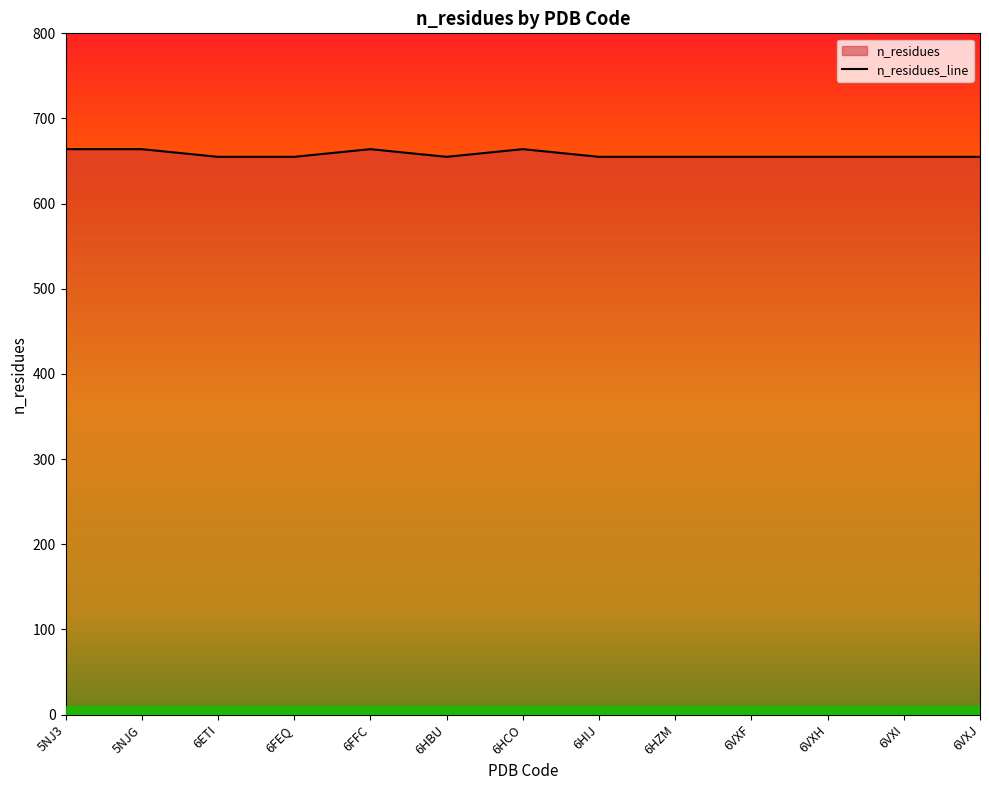

True or false: the data shows 953 at 6VXH.

False